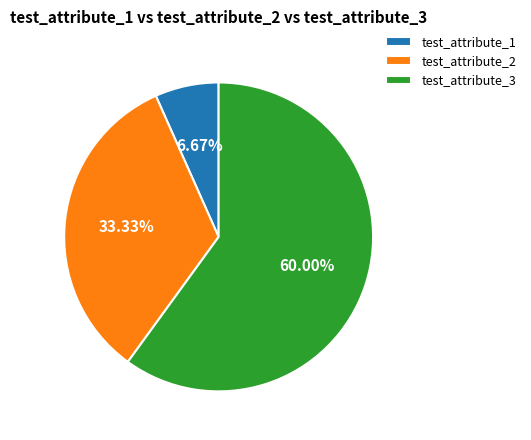

To the nearest percent, what is the difference between the largest and smallest slice percentages?

53%